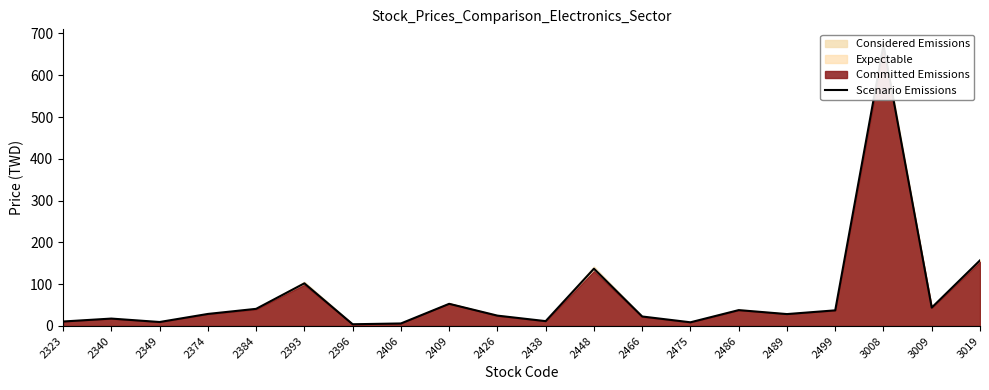

Reading left to right, what are all the values shown in this chart?

10.7	17.7	9.5	28.8	41.0	102.0	4.1	6.0	53.0	24.8	11.6	137.0	22.7	8.8	38.0	28.4	37.4	672.0	44.0	157.0